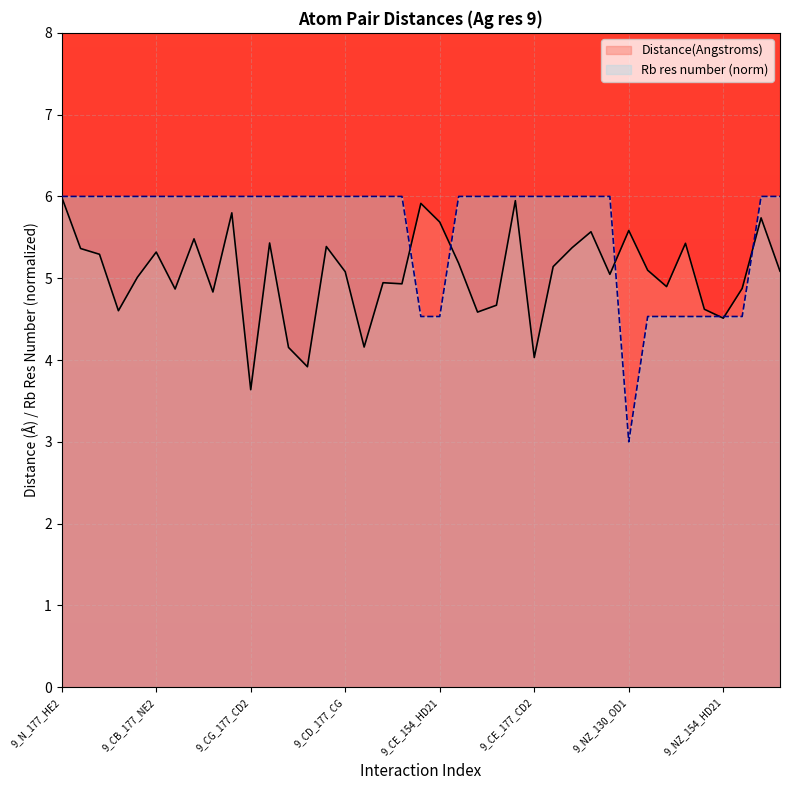

What is the approximate value of Rb res number at 9_CG_177_CB?

6.0